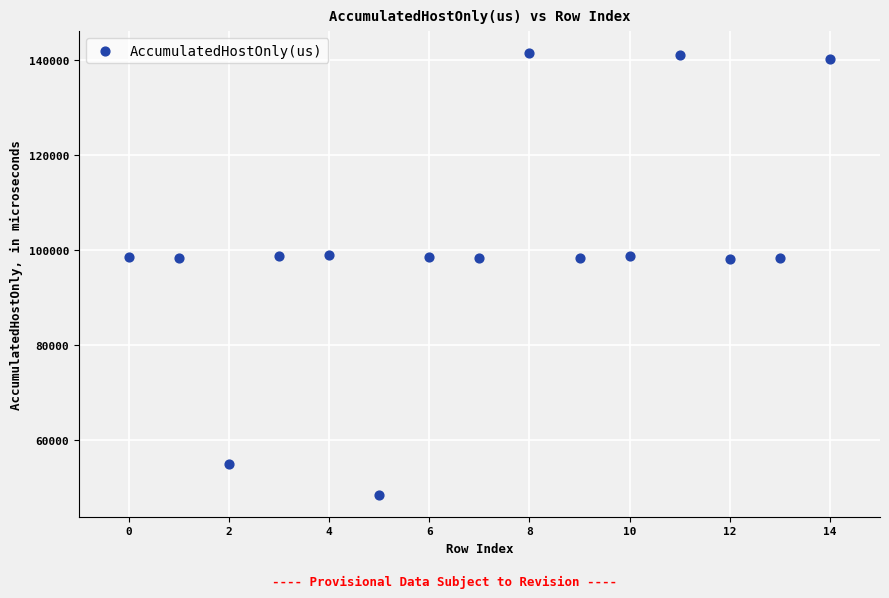

What is the range of Y values (max minus min)?

93048.5